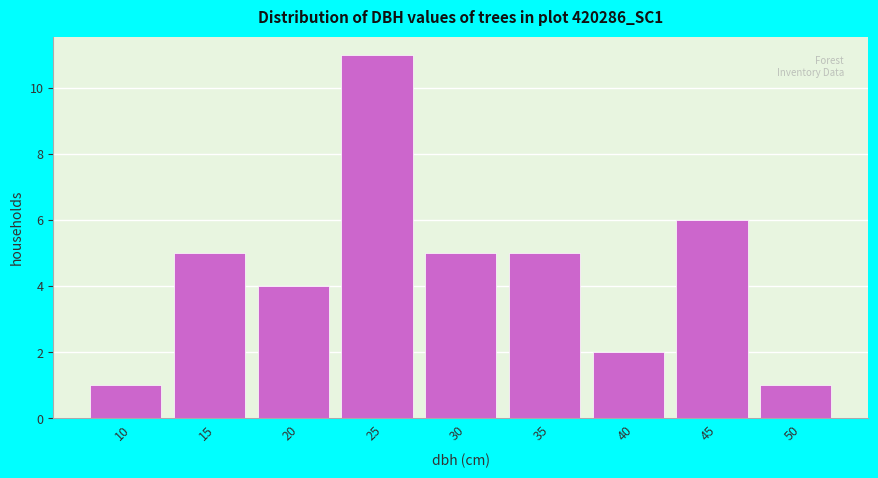

Reading right to left, what are all the values shown in this chart?

1	6	2	5	5	11	4	5	1